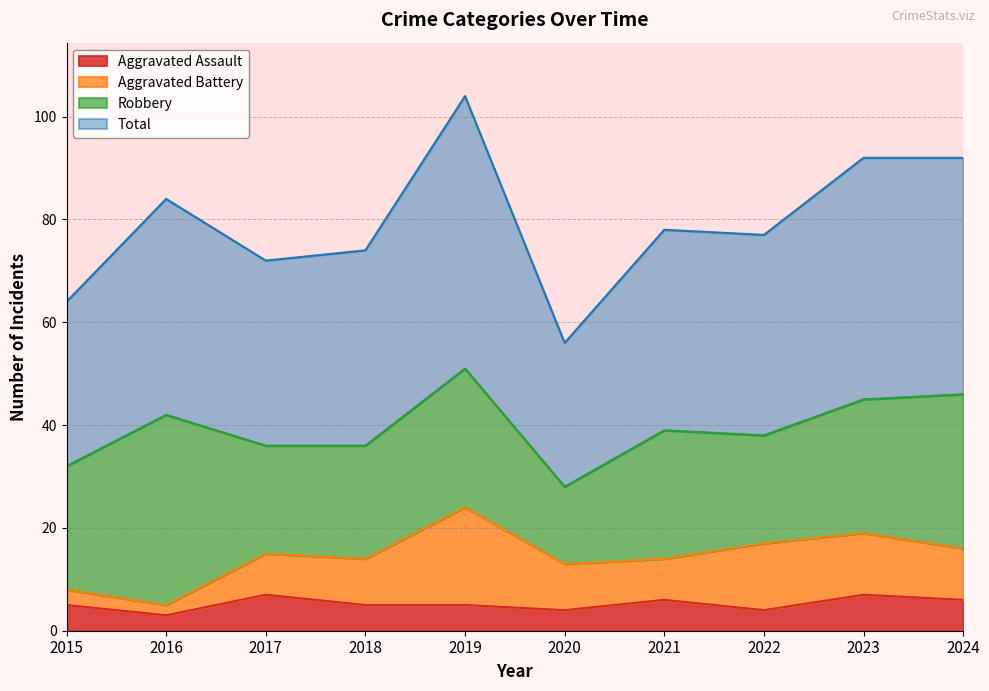

Which series changed the most between 2022 and 2024?

Total